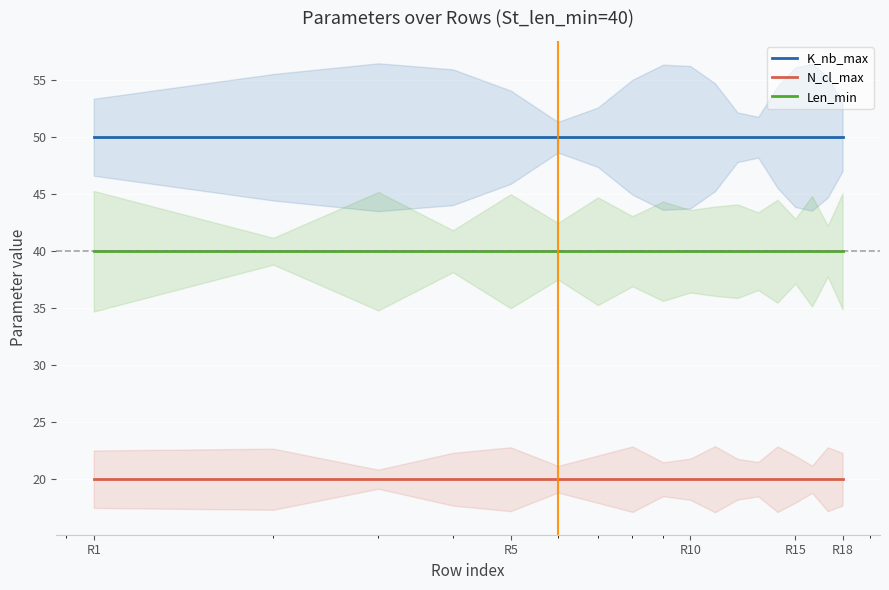

Reading left to right, transcribe all the data shown in this chart.

K_nb_max: 50	50	50	50	50	50	50	50	50	50	50	50	50	50	50	50	50	50
N_cl_max: 20	20	20	20	20	20	20	20	20	20	20	20	20	20	20	20	20	20
Len_min: 40	40	40	40	40	40	40	40	40	40	40	40	40	40	40	40	40	40